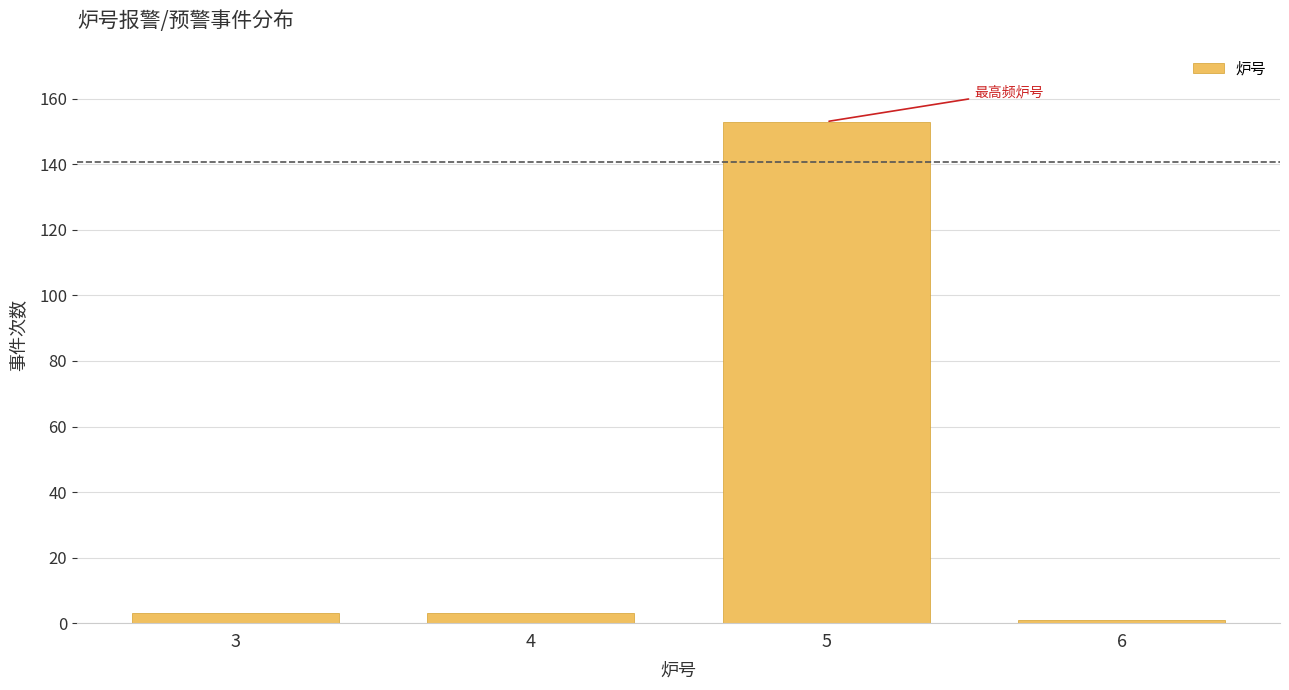

Reading right to left, extract all data points from this chart.

6=1	5=153	4=3	3=3